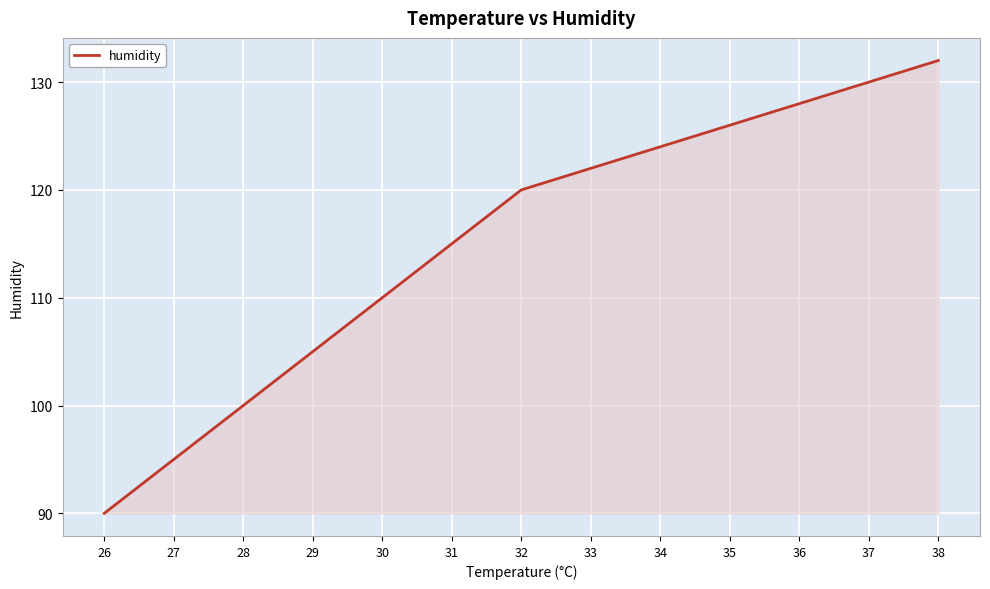

True or false: the data has more than 0 interior local peaks.

False